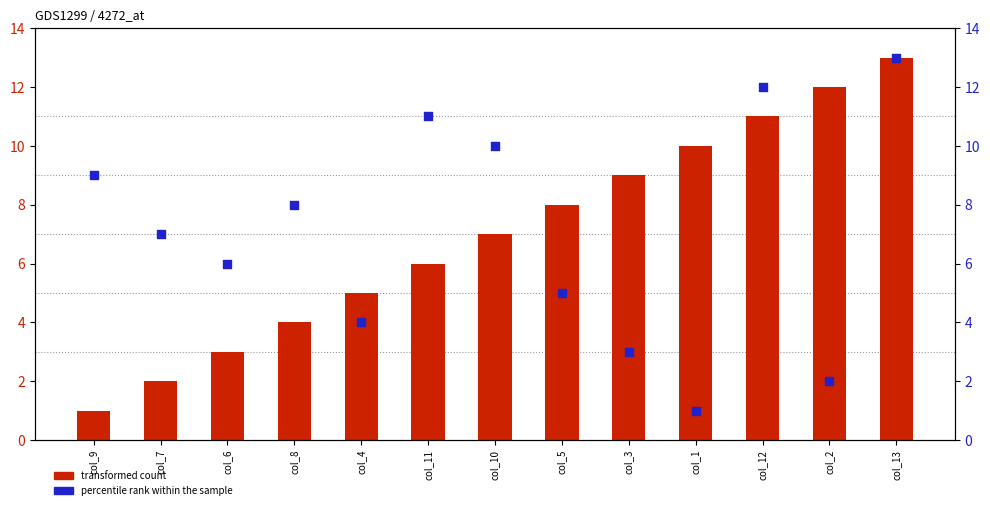

Is the value of percentile rank within the sample at col_12 greater than the value of transformed count at col_7?

Yes